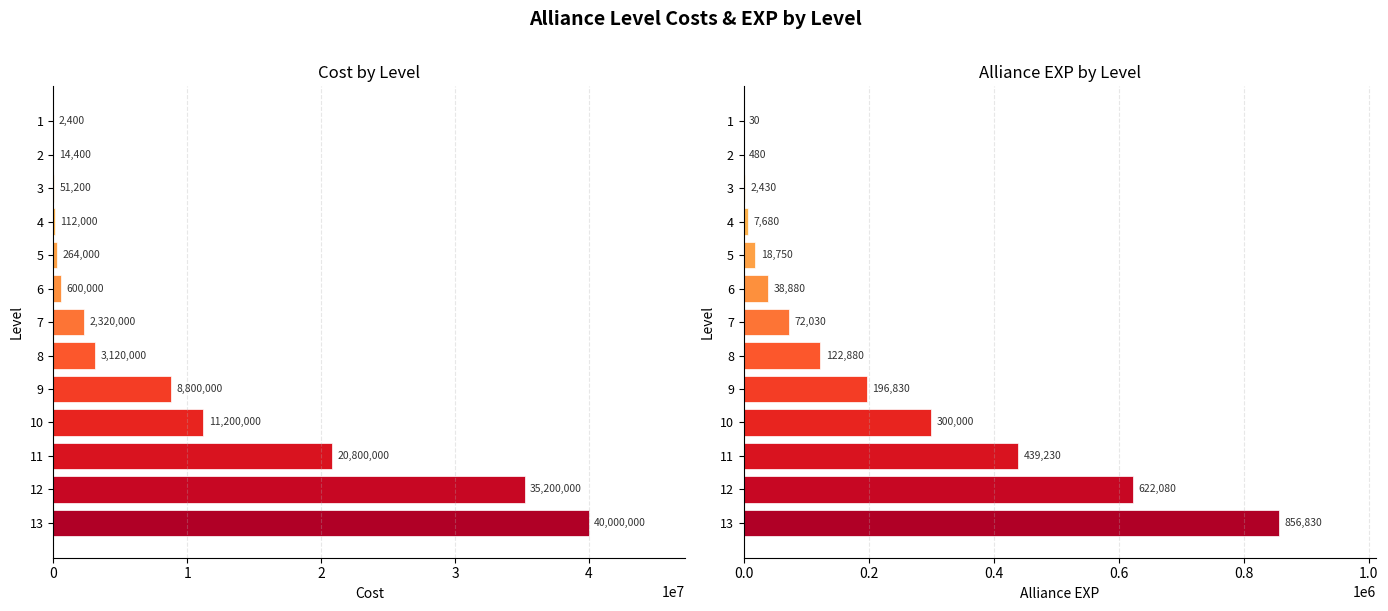

How many values in the cost series exceed 2320000?

6